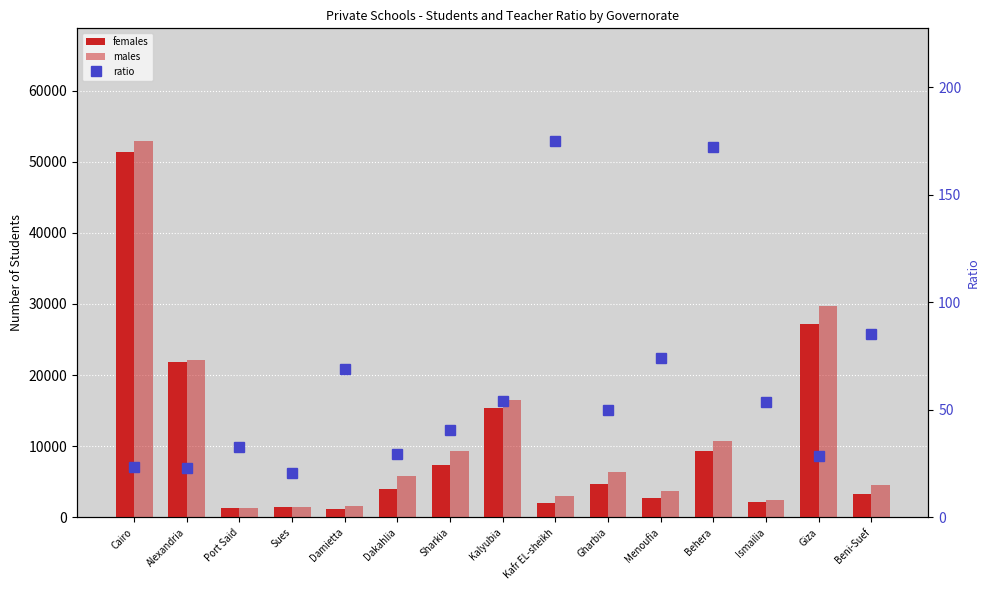

Is the value of females at Sharkia greater than the value of ratio at Kalyubia?

Yes